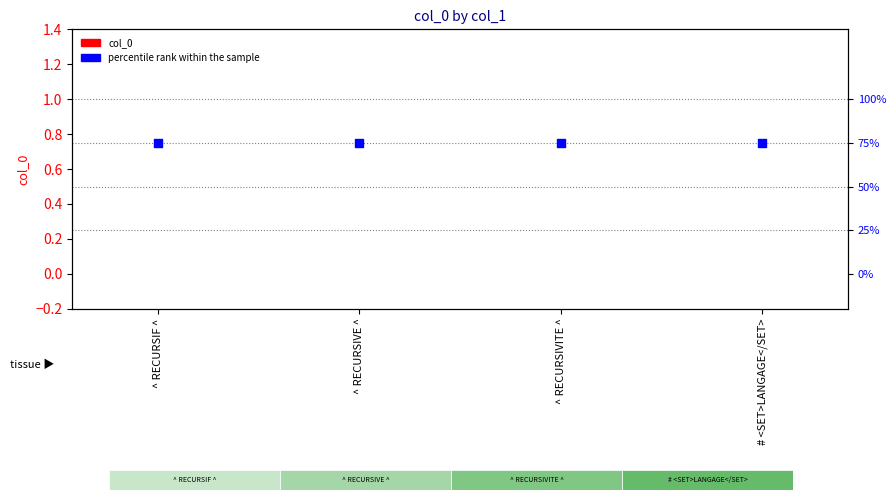

At which category is the sum across all series the highest?

^ RECURSIF ^